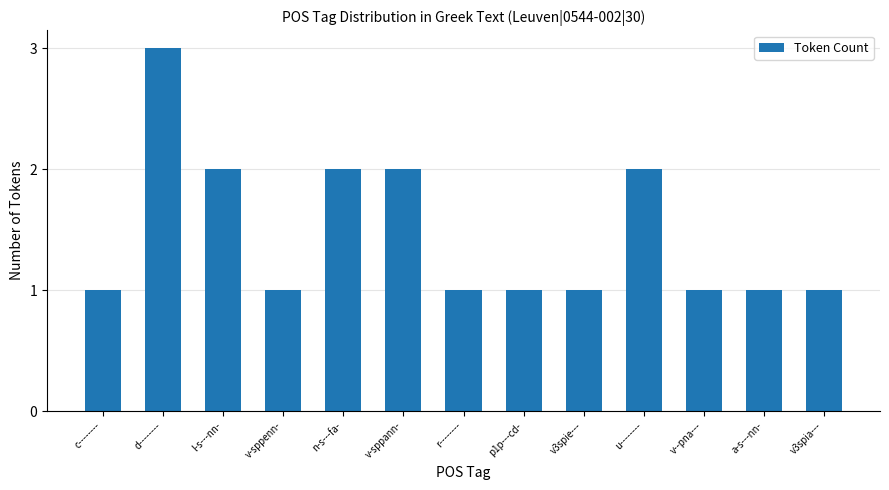

What value does the data have at d--------?

3